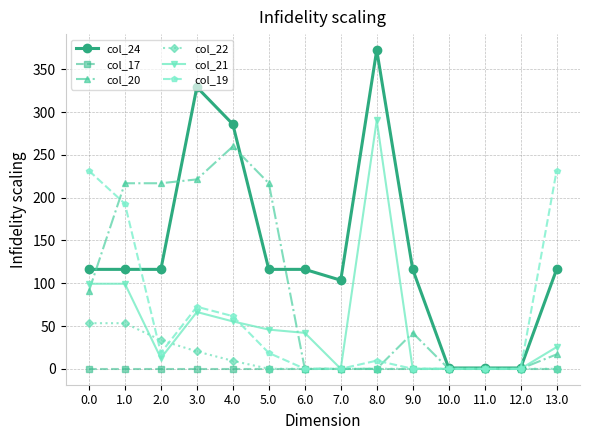

What is the maximum value shown in the chart?

372.5